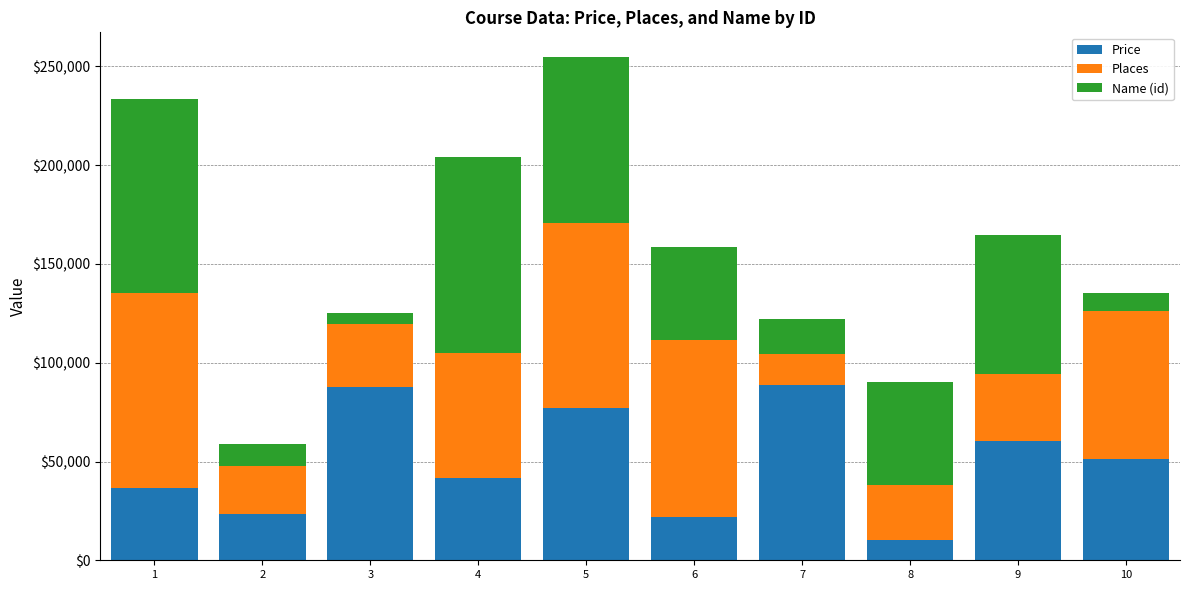

How many series are shown in this chart?

3